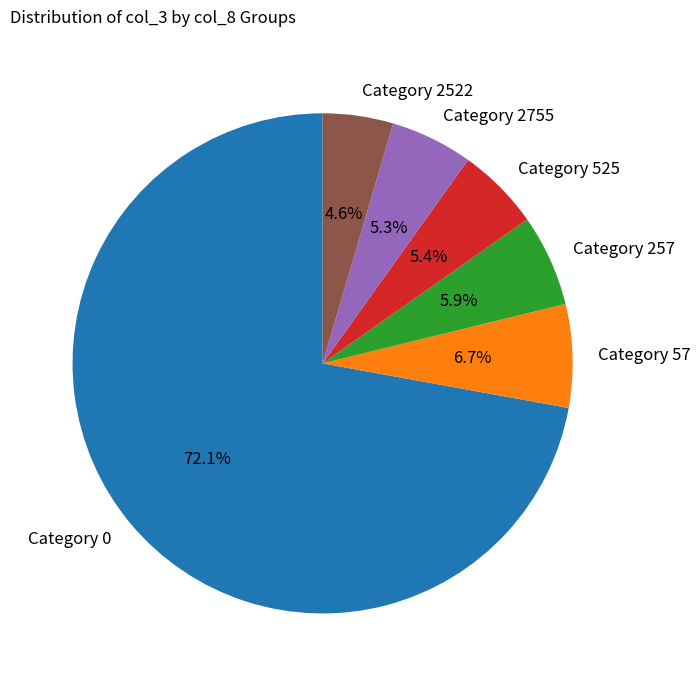

Is the sum of Category 57 and Category 2755 greater than half?

No